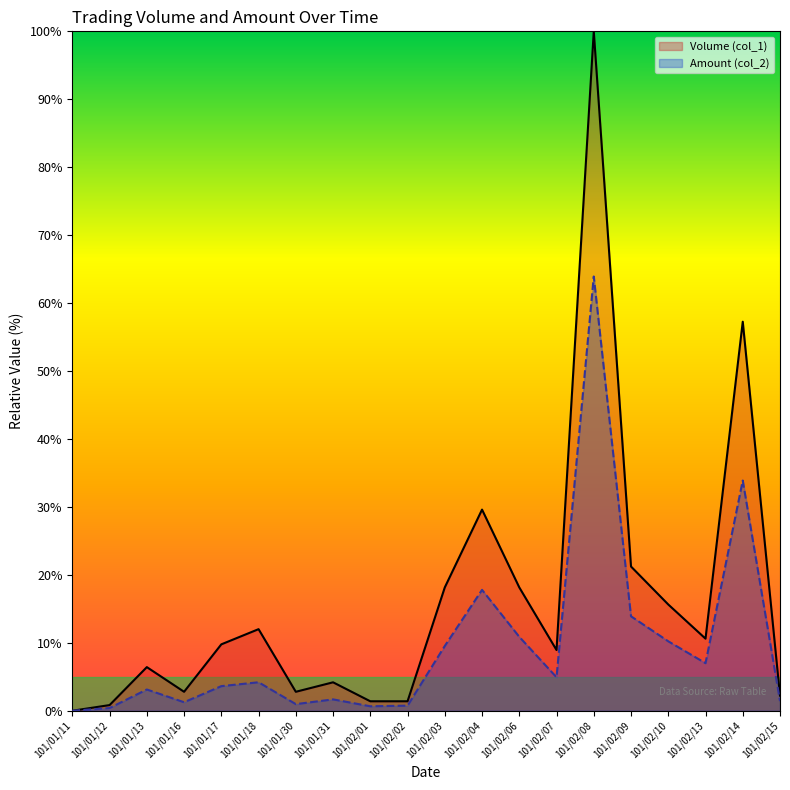

What is the difference between the highest and lowest values at 101/02/04?

11.8